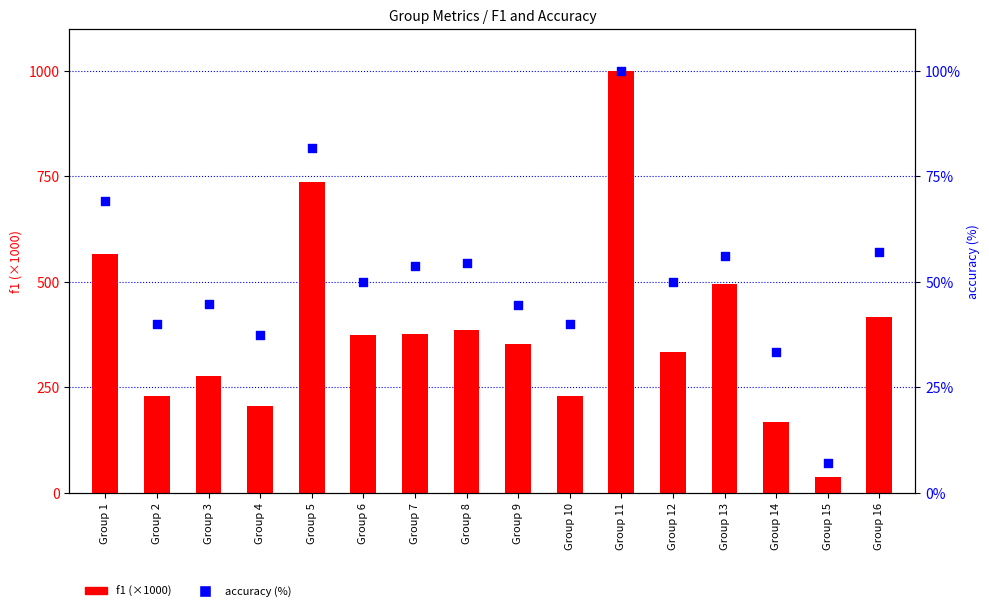

Which series has the largest Y range (max minus min)?

f1